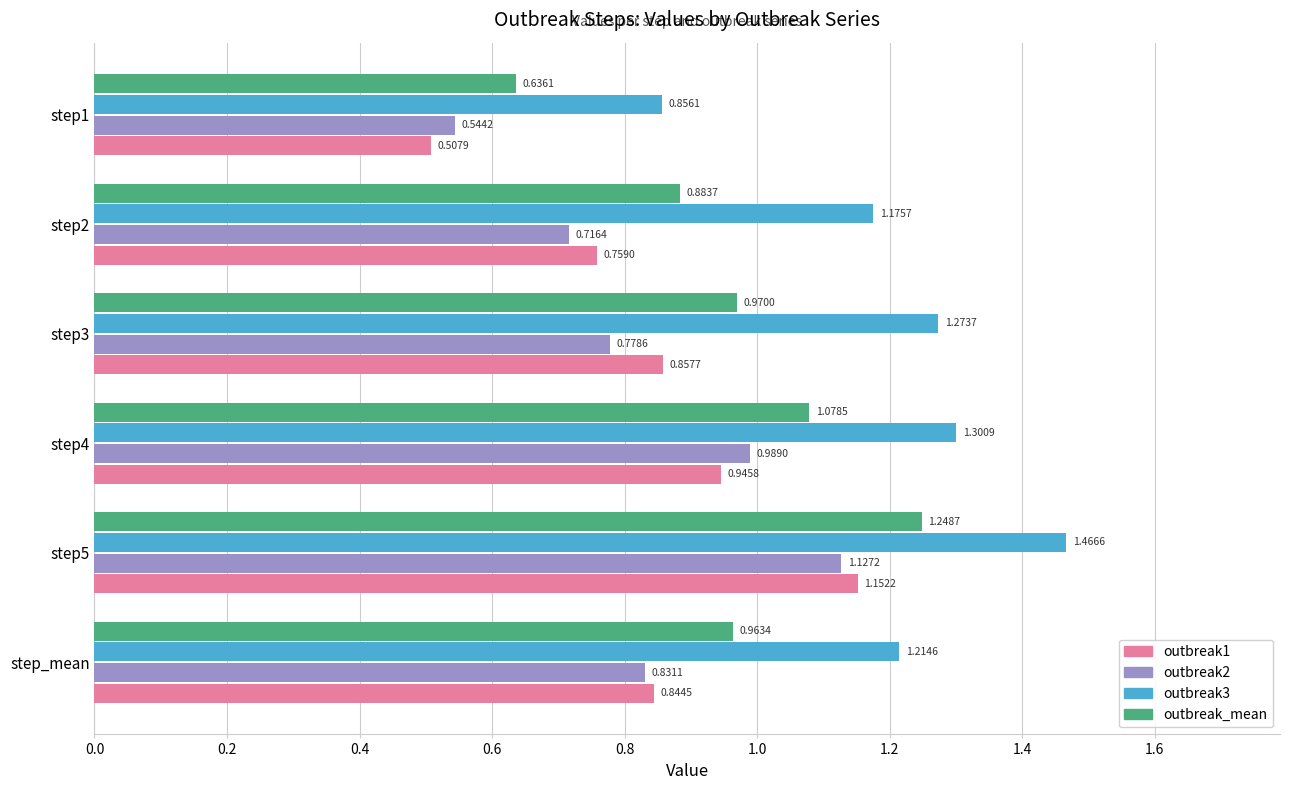

What is the sum of all outbreak1 values?

5.1